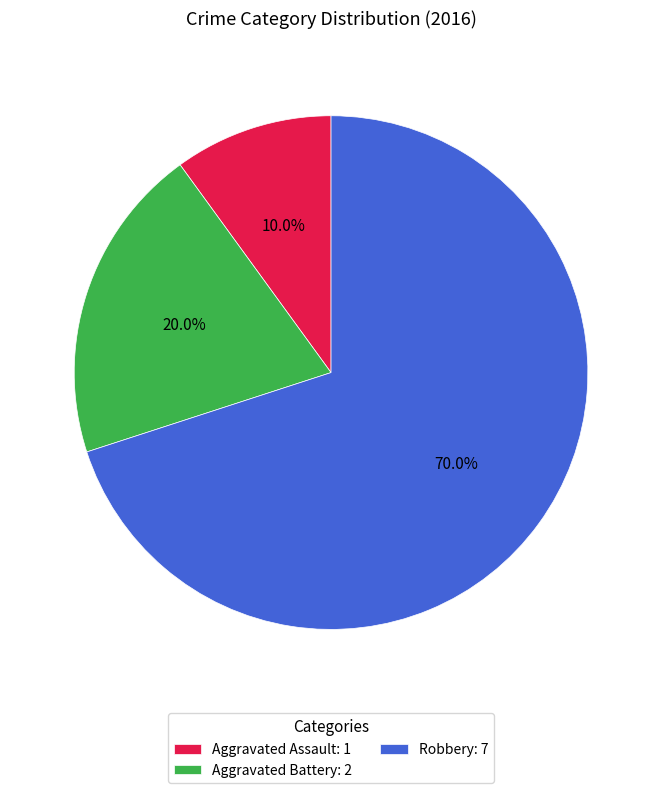

To the nearest percent, what is the combined percentage of Aggravated Assault and Robbery?

80%